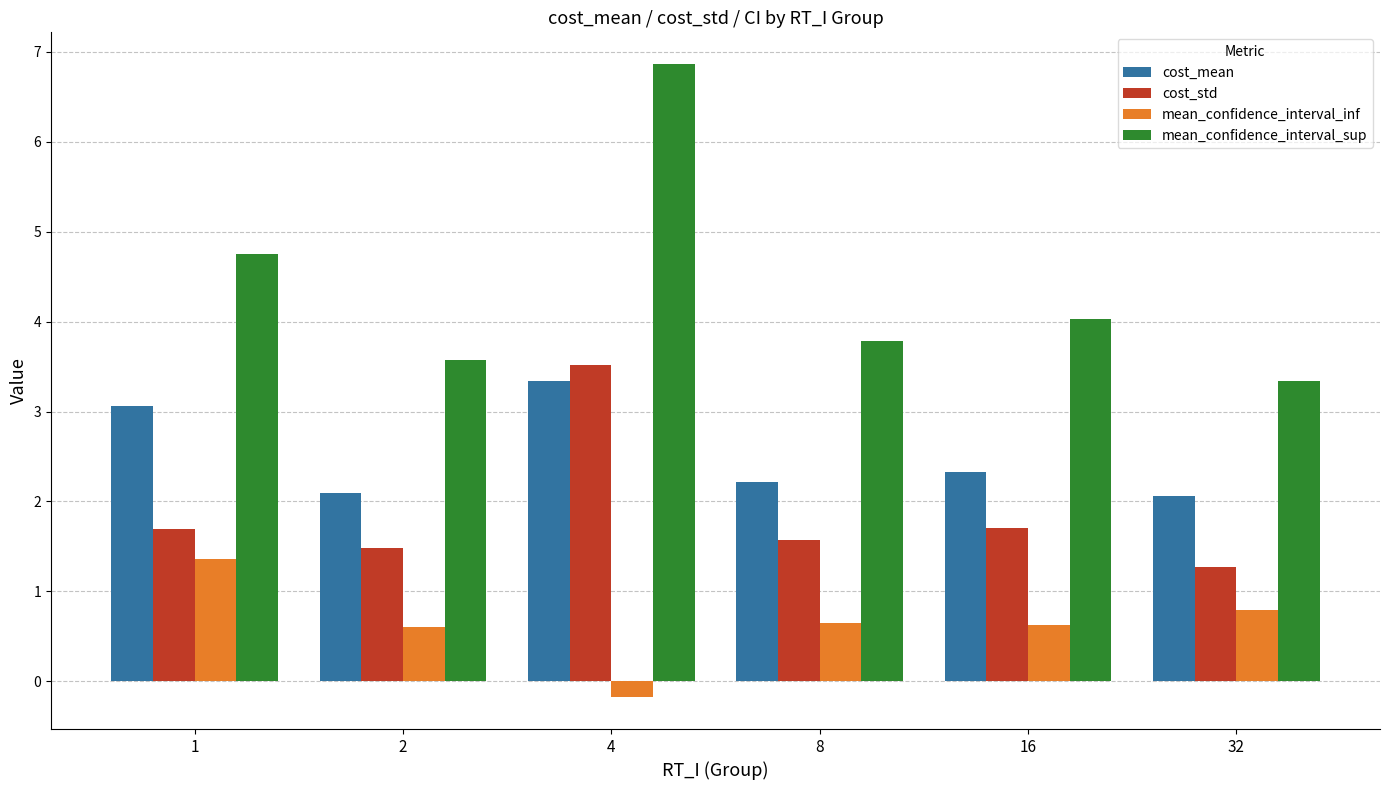

The cost_std series shows 0.9 at 2. True or false?

False